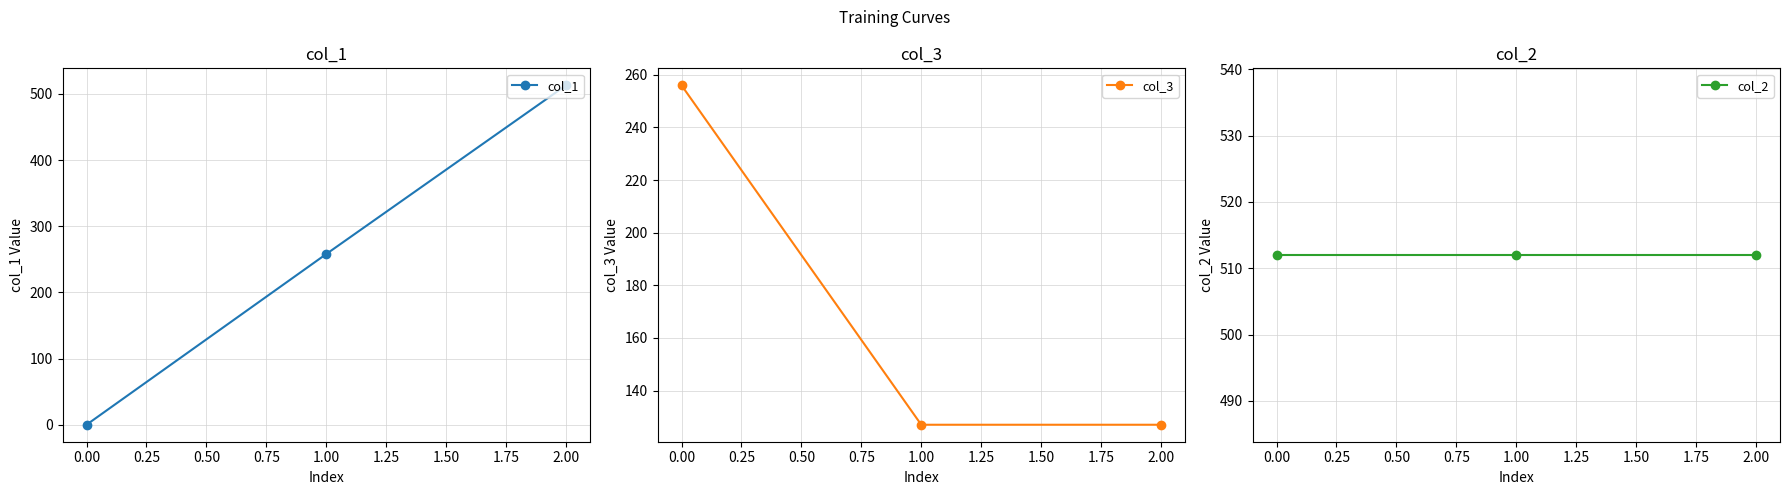

Reading left to right, transcribe all the data shown in this chart.

col_1: 0	258	513
col_3: 256	127	127
col_2: 512	512	512